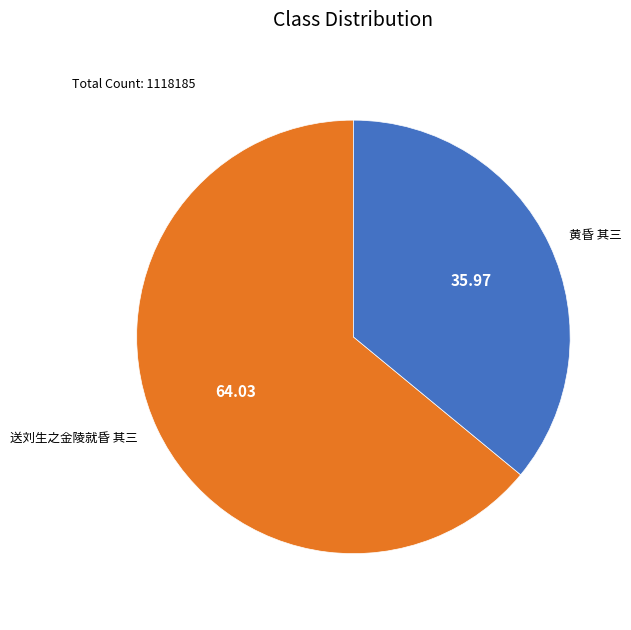

Is it true that 黄昏 其三 is 50% of the pie?

False